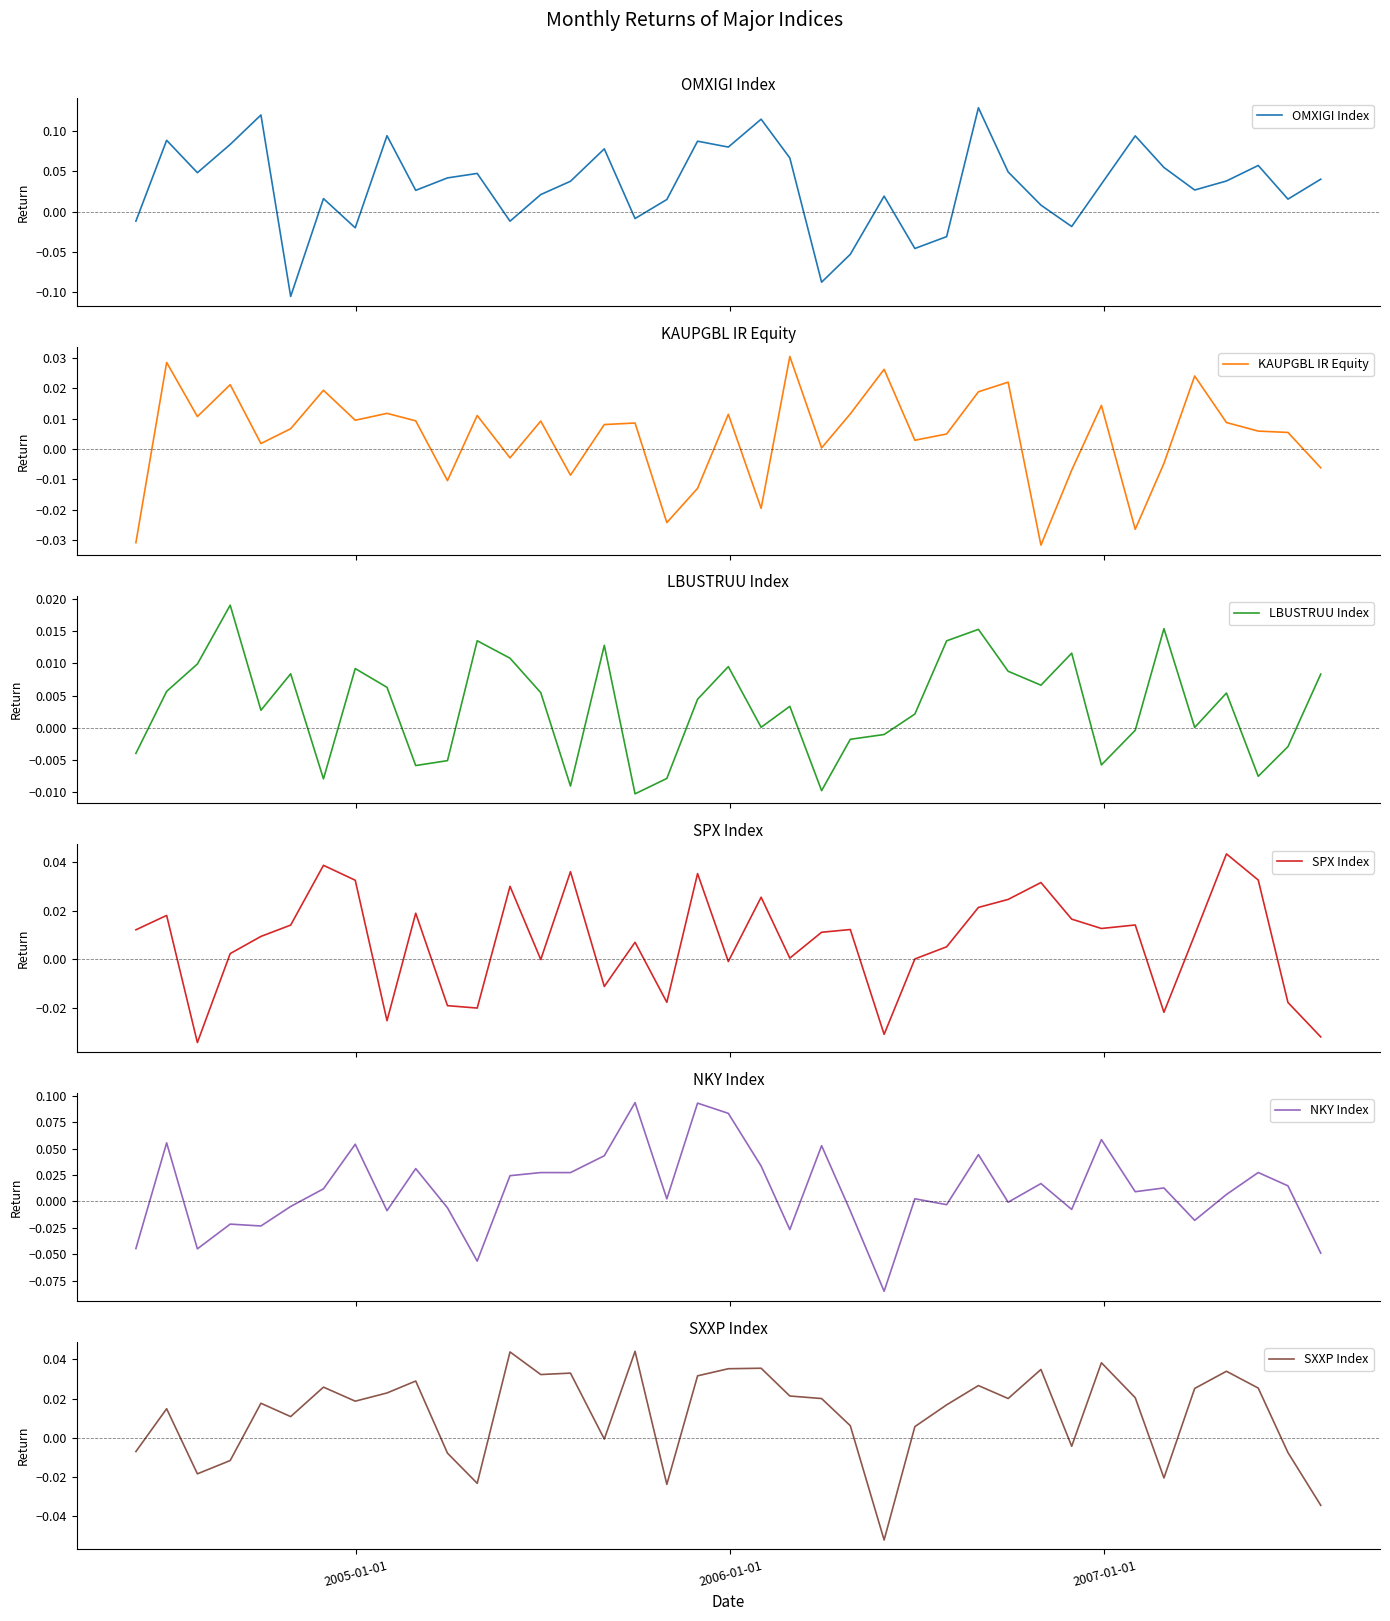

List the series in order of their peak value, lowest first.

LBUSTRUU Index, KAUPGBL IR Equity, SPX Index, SXXP Index, NKY Index, OMXIGI Index